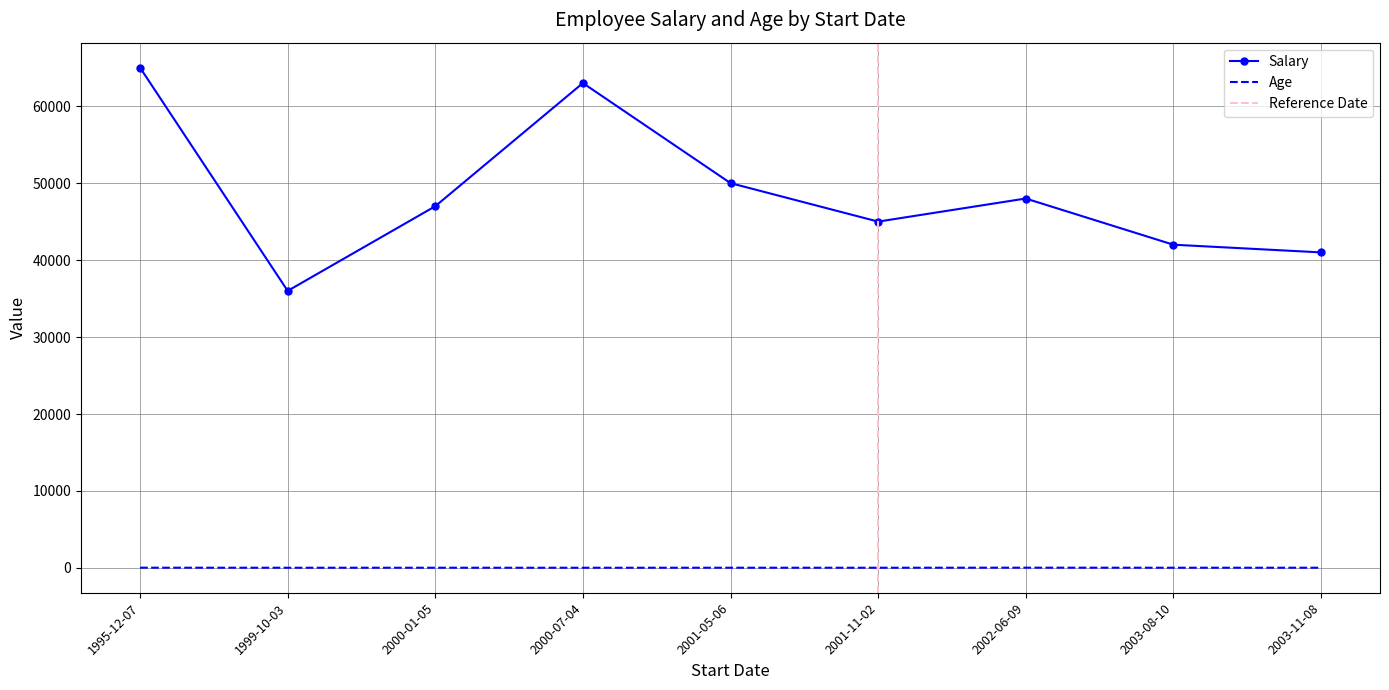

What is the difference between the second highest and minimum values in the Age series?

6